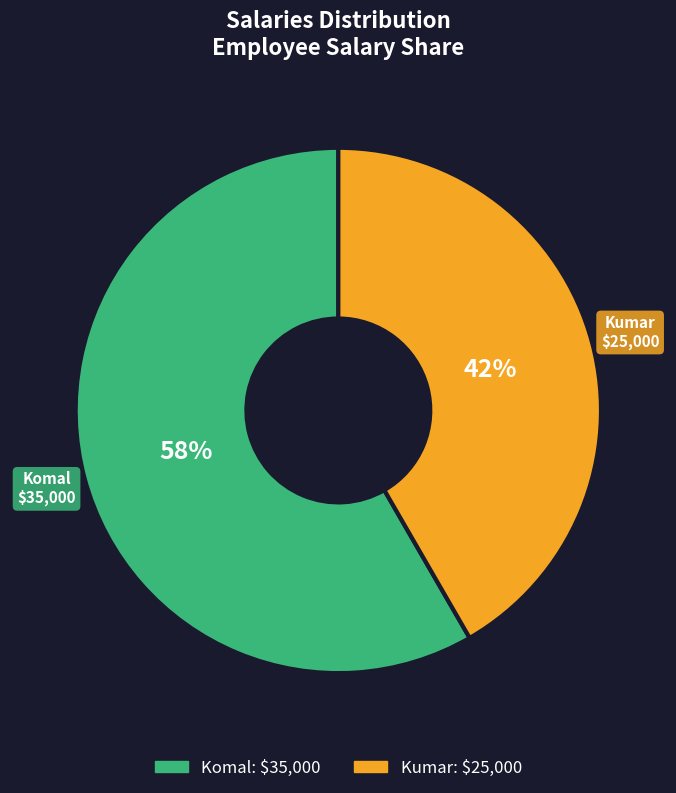

How many slices are in this pie chart?

2